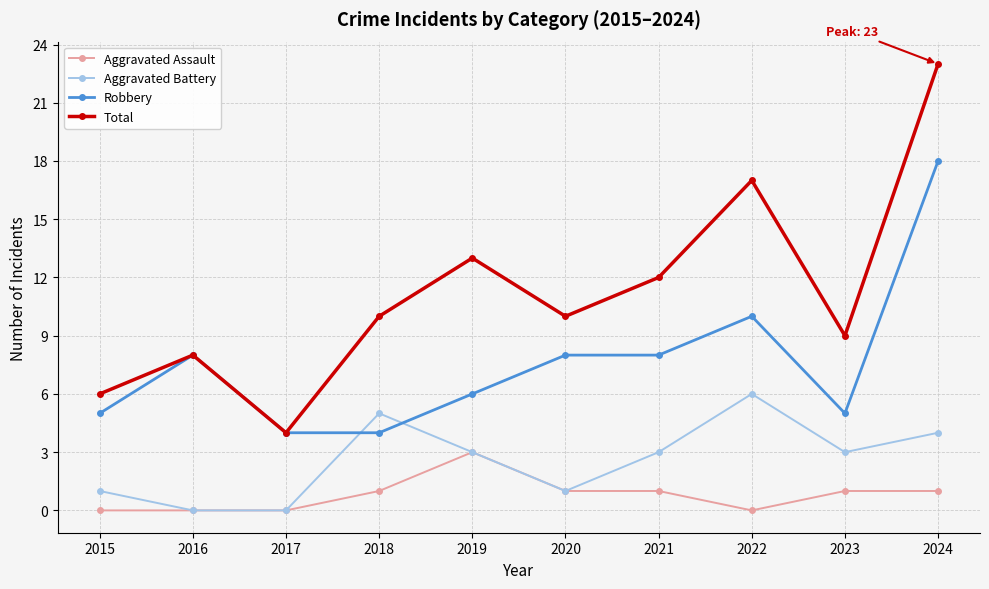

Reading left to right, extract all data points from this chart.

Aggravated Assault: 2015=0	2016=0	2017=0	2018=1	2019=3	2020=1	2021=1	2022=0	2023=1	2024=1
Aggravated Battery: 2015=1	2016=0	2017=0	2018=5	2019=3	2020=1	2021=3	2022=6	2023=3	2024=4
Robbery: 2015=5	2016=8	2017=4	2018=4	2019=6	2020=8	2021=8	2022=10	2023=5	2024=18
Total: 2015=6	2016=8	2017=4	2018=10	2019=13	2020=10	2021=12	2022=17	2023=9	2024=23